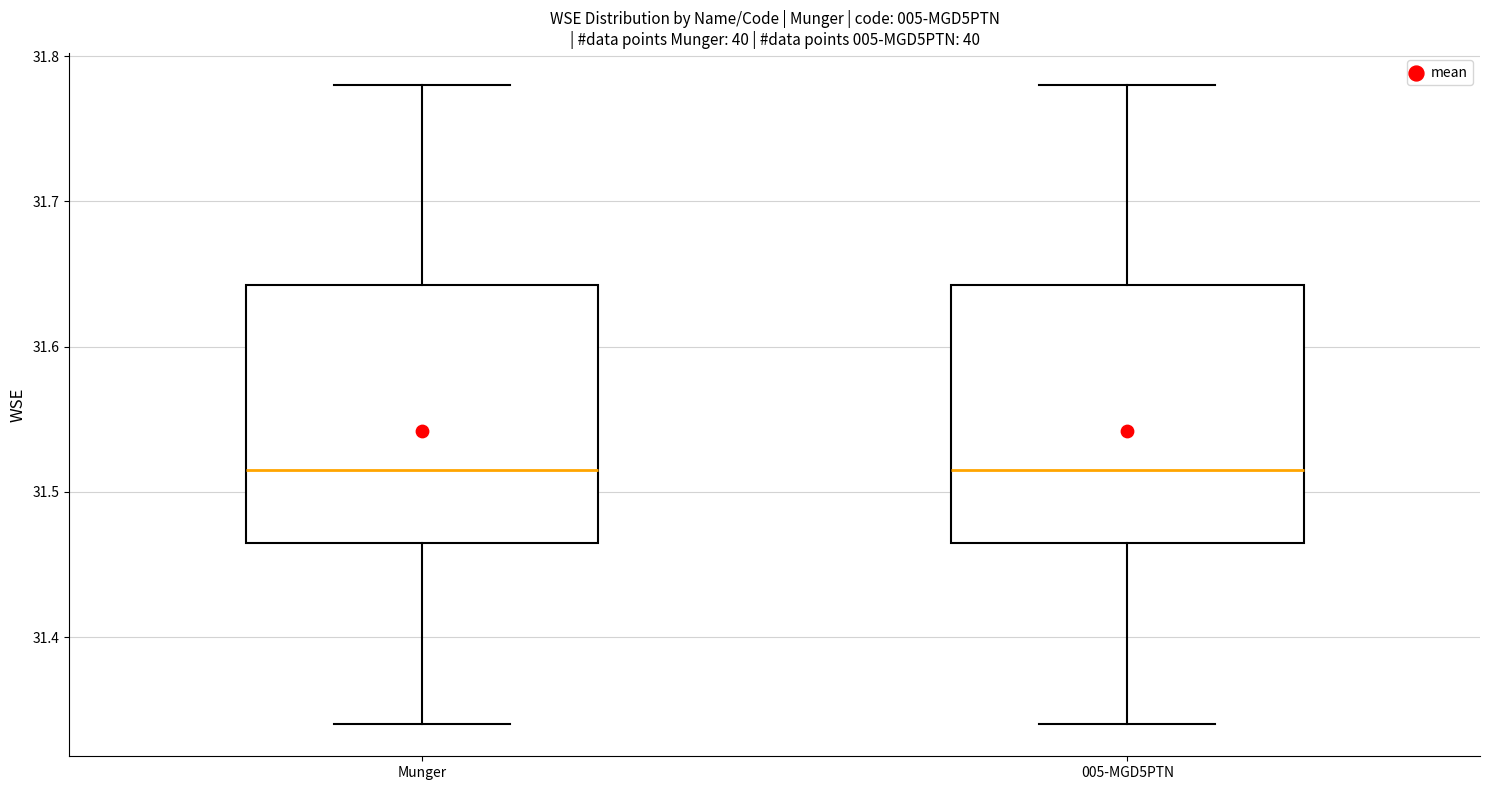

Reading left to right, transcribe this box plot: for each box, give where its median line is, the range the box spans, and where its two whiskers end, as read against the y-axis. The values are not printed on the chart, so give them approximately, as read against the axis.

Munger: median 31.52, box 31.47 to 31.64, whiskers 31.34 to 31.78
005-MGD5PTN: median 31.52, box 31.47 to 31.64, whiskers 31.34 to 31.78